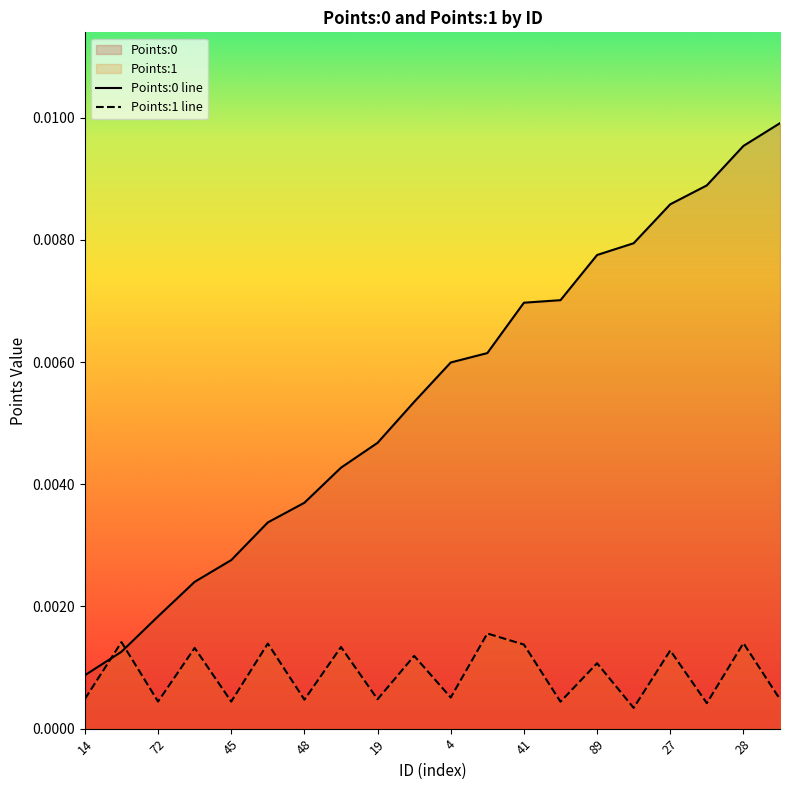

The value of Points:0 line at 14 is 0.0. True or false?

False